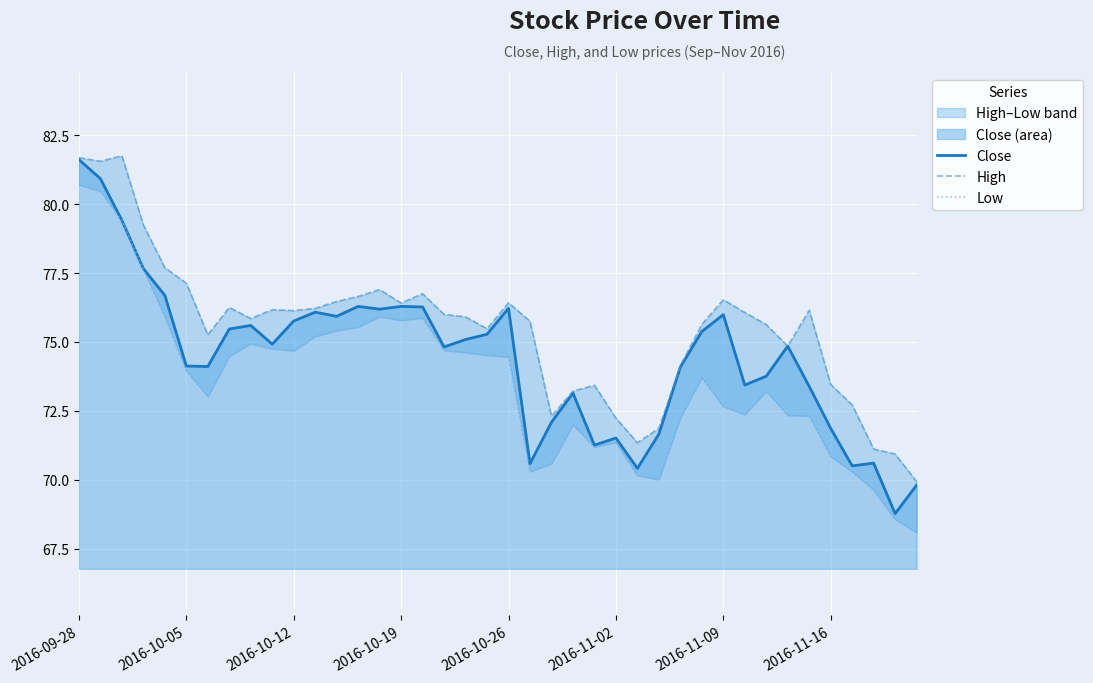

At how many categories does at least one series exceed 77?

6